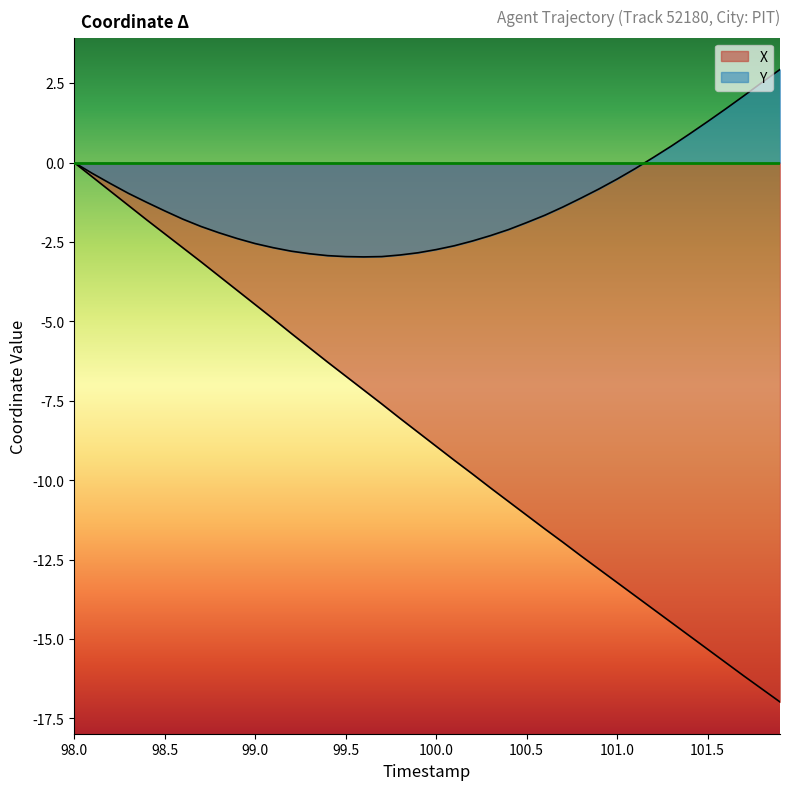

What is the difference between the maximum and minimum values in the X series?

17.0